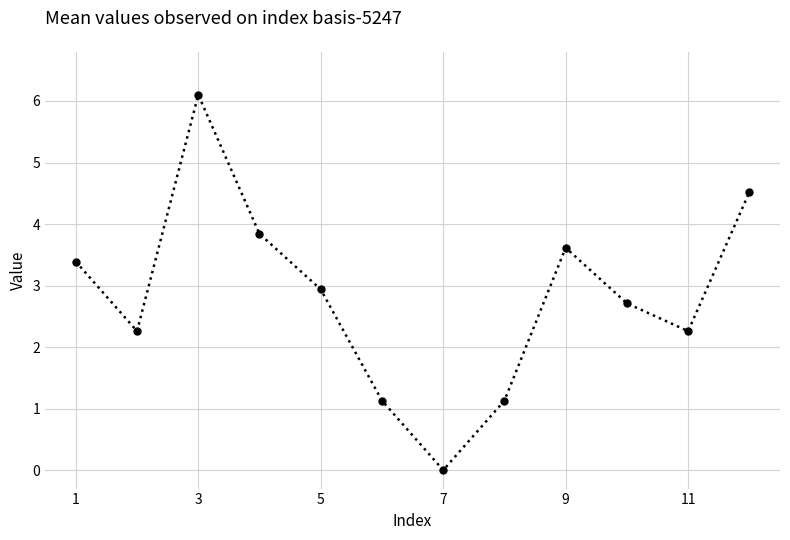

How many data points are above 2?

9